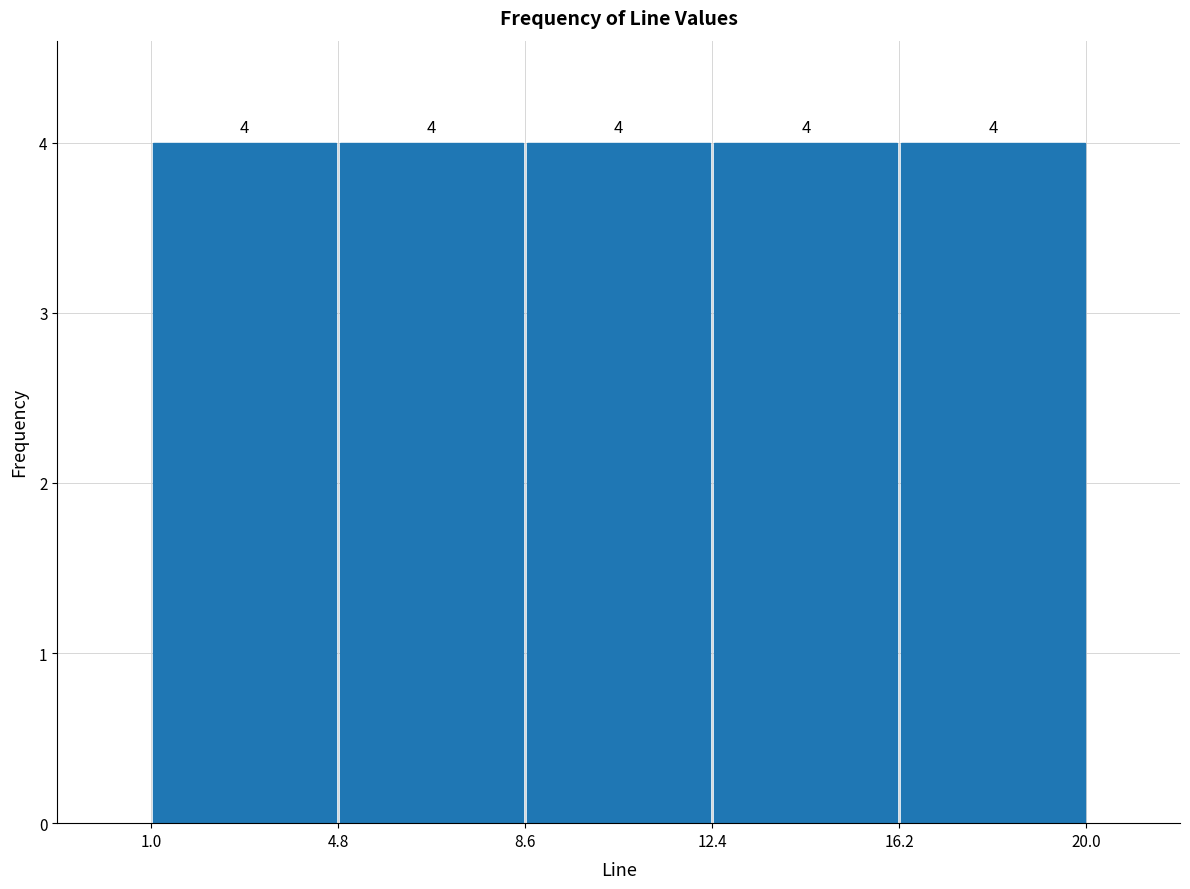

Reading left to right, transcribe this chart: for each bar, give the range it covers on the x-axis and its height.

1.0 to 4.8: 4
4.8 to 8.6: 4
8.6 to 12.4: 4
12.4 to 16.2: 4
16.2 to 20.0: 4